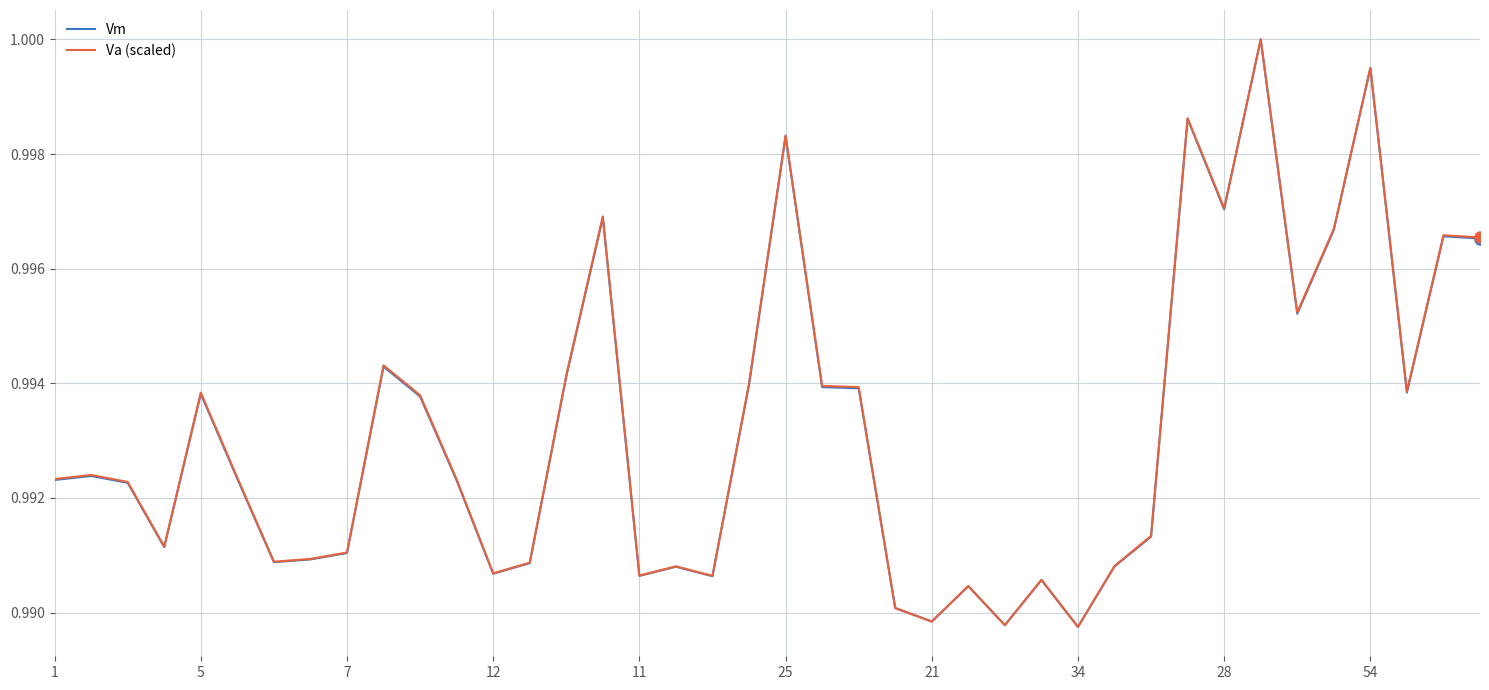

How many lines are shown in the chart?

2